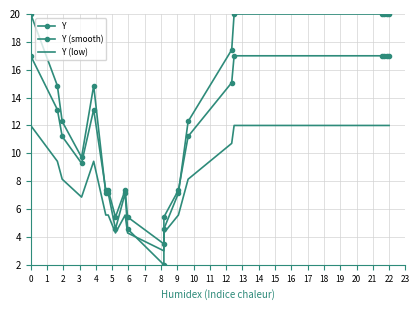

Reading left to right, extract all data points from this chart.

Y: 20.0	14.9	12.3	9.7	14.9	7.1	7.1	4.6	7.1	4.6	2.0	4.6	7.1	12.3	17.4	20.0	20.0	20.0	20.0	20.0
Y (smooth): 17.0	13.1	11.2	9.3	13.1	7.4	7.4	5.4	7.4	5.4	3.5	5.4	7.4	11.2	15.1	17.0	17.0	17.0	17.0	17.0
Y (low): 12.0	9.4	8.1	6.9	9.4	5.6	5.6	4.3	5.6	4.3	3.0	4.3	5.6	8.1	10.7	12.0	12.0	12.0	12.0	12.0